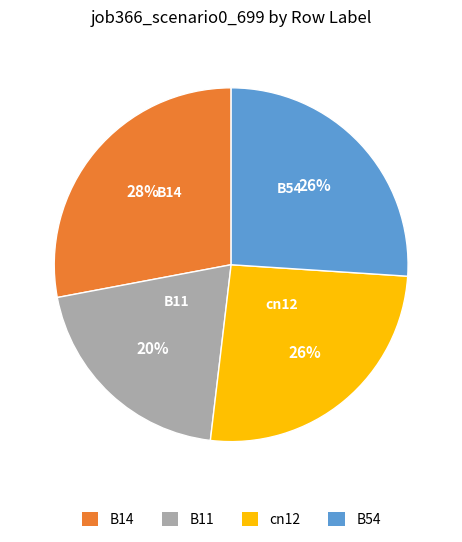

Count the number of slices in the pie.

4